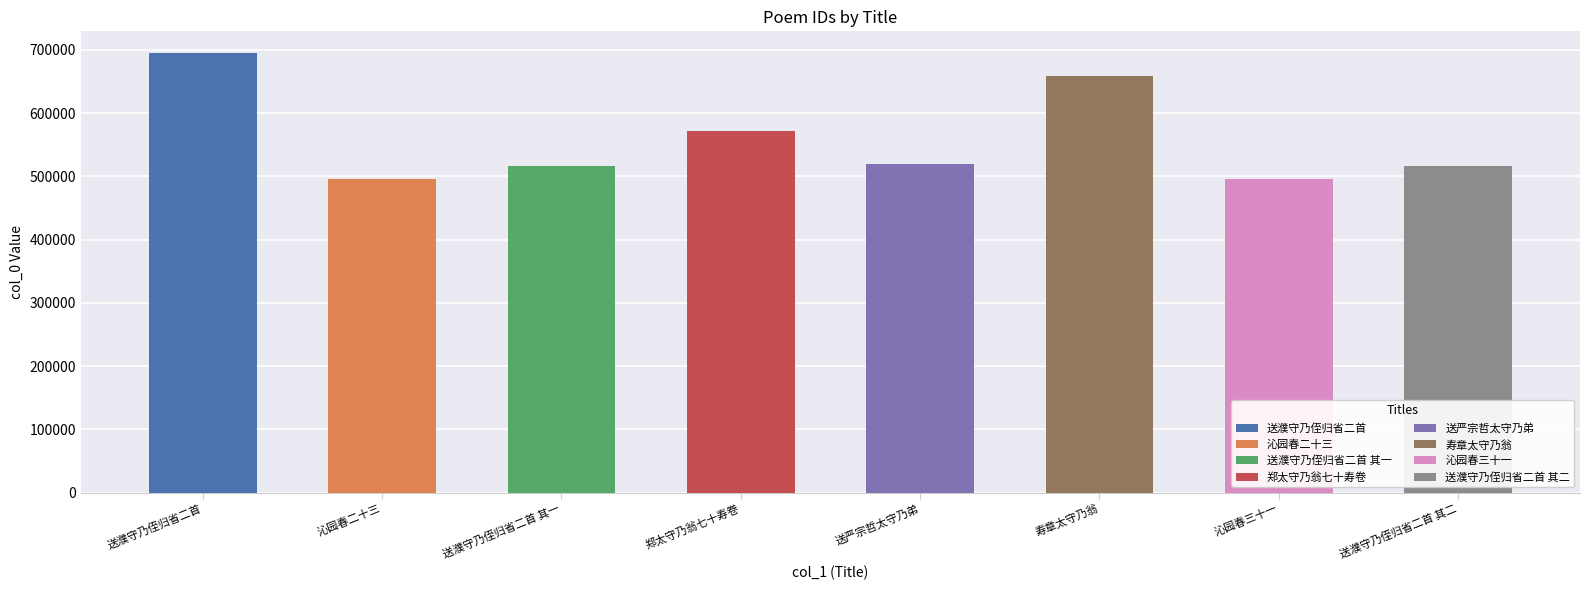

What is the difference between the maximum and minimum values?

198677